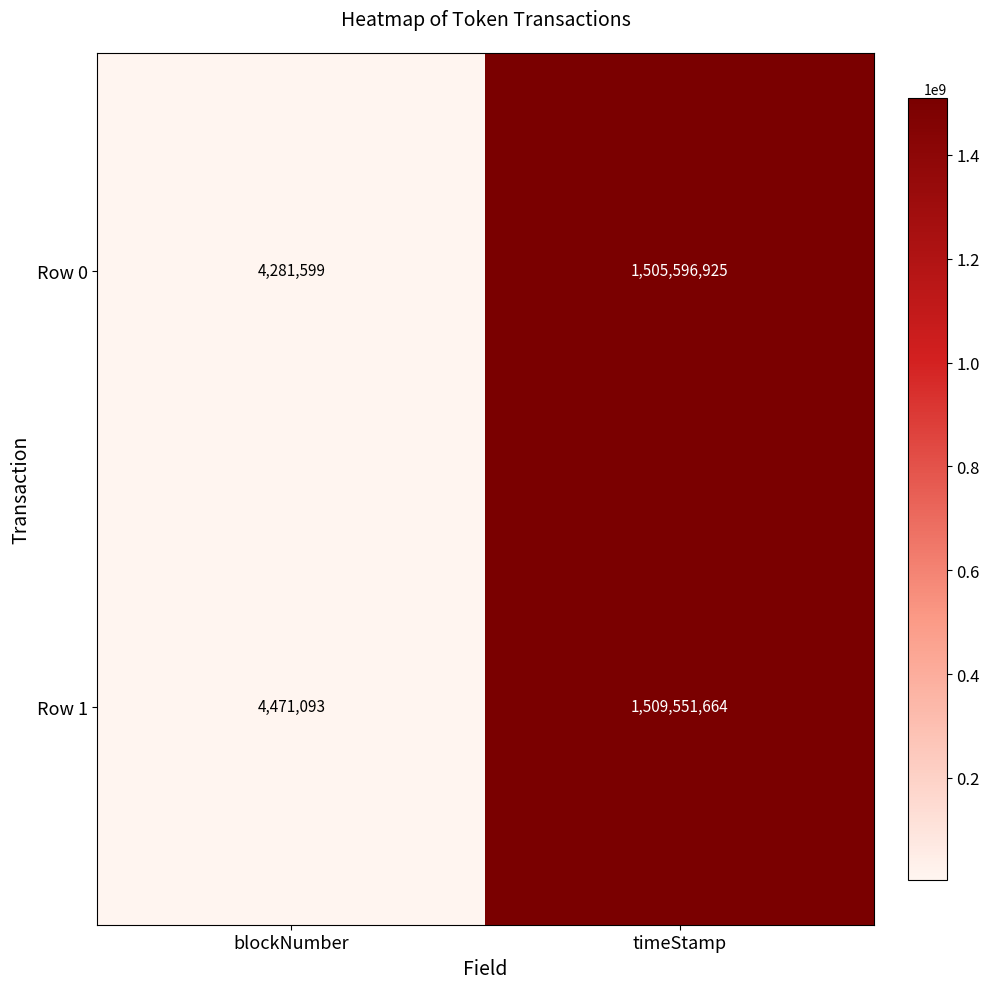

Read the Row 1 value at timeStamp, to the nearest 10.

1509551660